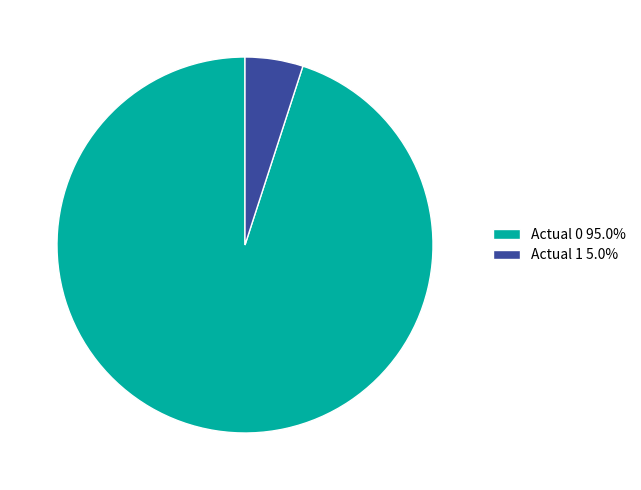

Between Actual 0 and Actual 1, which is larger?

Actual 0